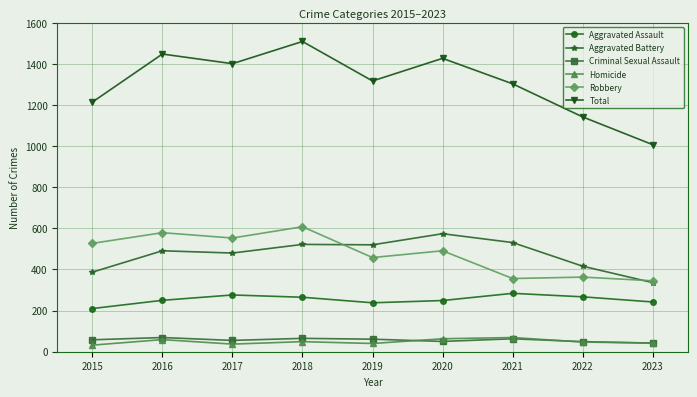

How many interior local valleys does the Total series have?

2